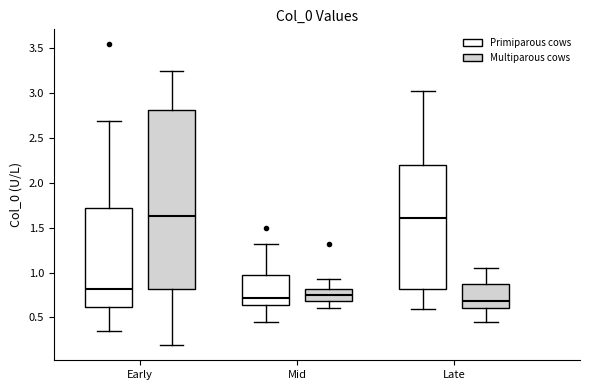

Reading left to right, transcribe this box plot: for each box, give where its median line is, the range the box spans, and where its two whiskers end, as read against the y-axis. The values are not printed on the chart, so give them approximately, as read against the axis.

Early (Primiparous cows): median 0.80, box 0.60 to 1.70, whiskers 0.35 to 2.70
Early (Multiparous cows): median 1.65, box 0.80 to 2.80, whiskers 0.20 to 3.25
Mid (Primiparous cows): median 0.70, box 0.65 to 0.95, whiskers 0.45 to 1.30
Mid (Multiparous cows): median 0.75, box 0.70 to 0.80, whiskers 0.60 to 0.90
Late (Primiparous cows): median 1.60, box 0.80 to 2.20, whiskers 0.60 to 3.05
Late (Multiparous cows): median 0.70, box 0.60 to 0.85, whiskers 0.45 to 1.05